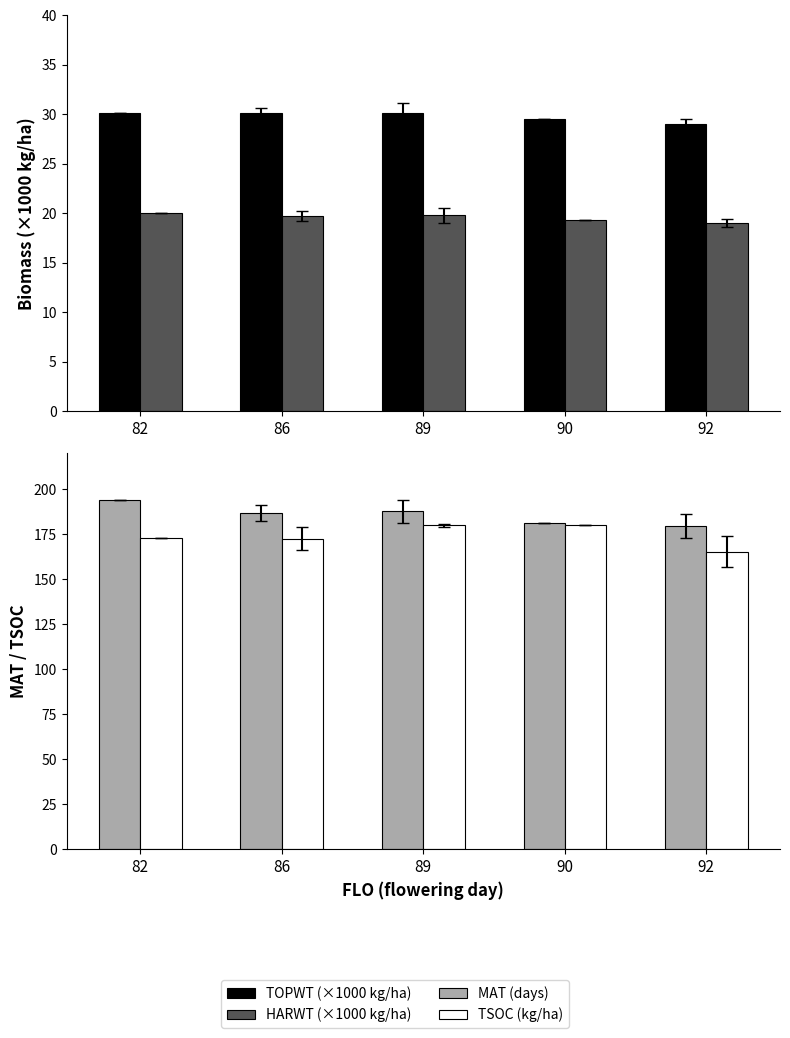

Is the value of HARWT (×1000 kg/ha) at 86 greater than the value of TSOC (kg/ha) at 90?

No